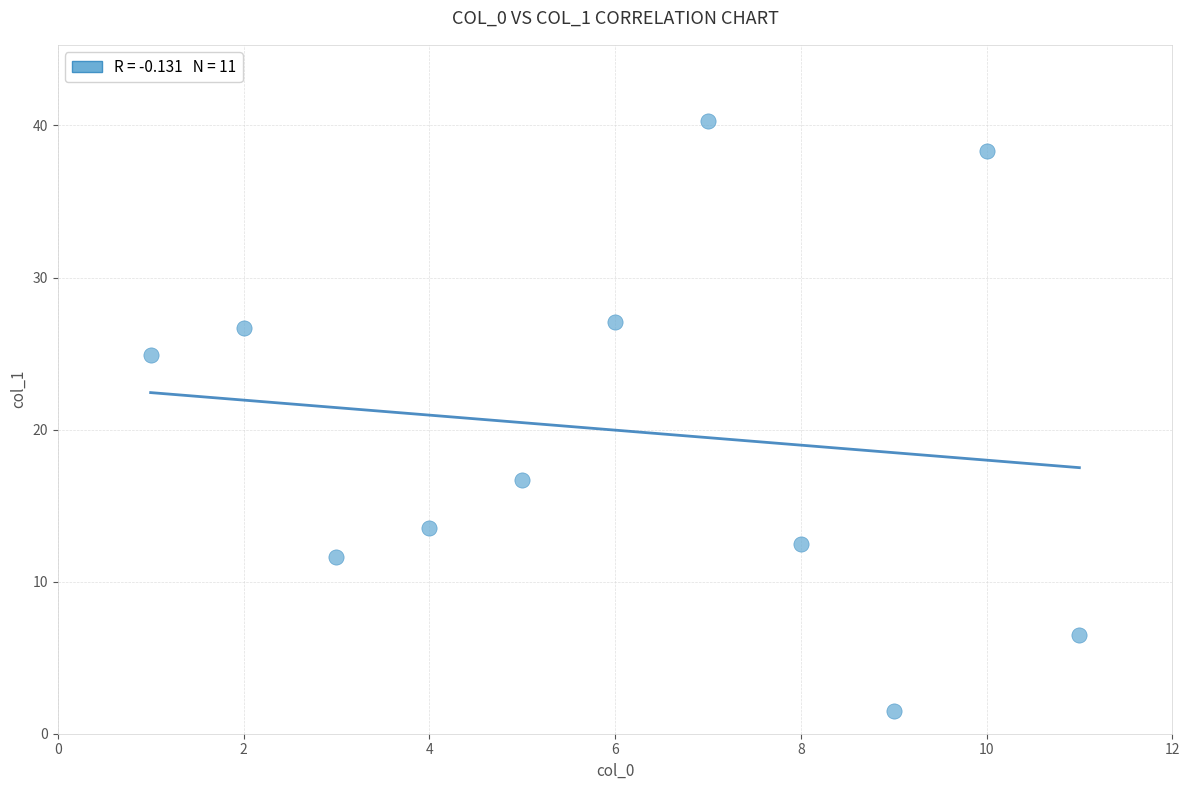

What Y value in the scatter plot is closest to 20?

16.7